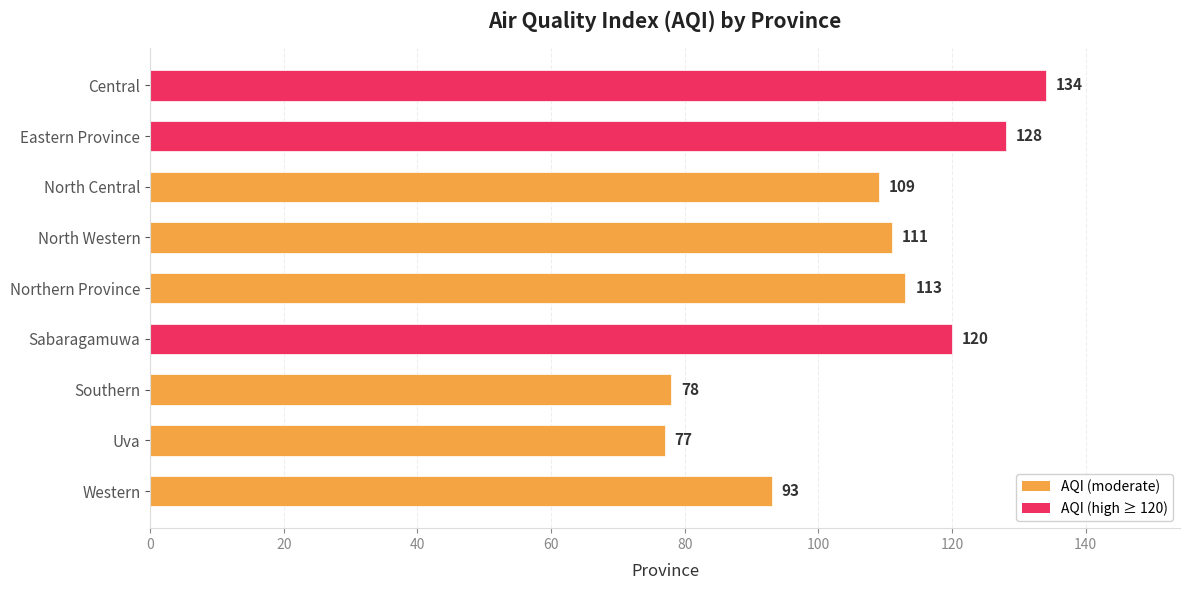

List the labels in order of value, largest first.

Central, Eastern Province, Sabaragamuwa, Northern Province, North Western, North Central, Western, Southern, Uva